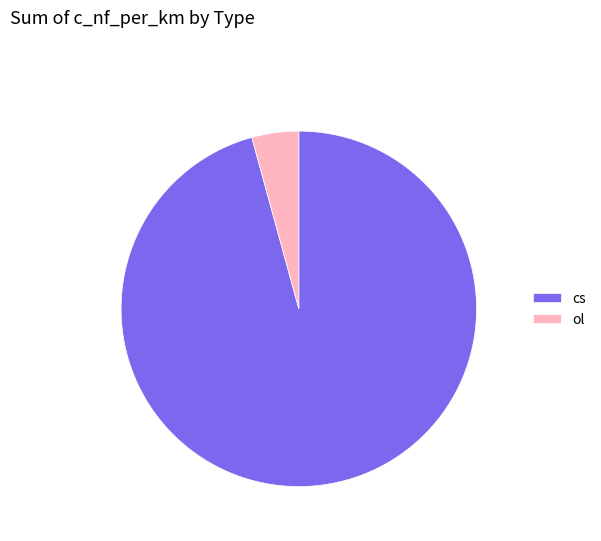

Is there any slice that represents more than half of the pie?

Yes